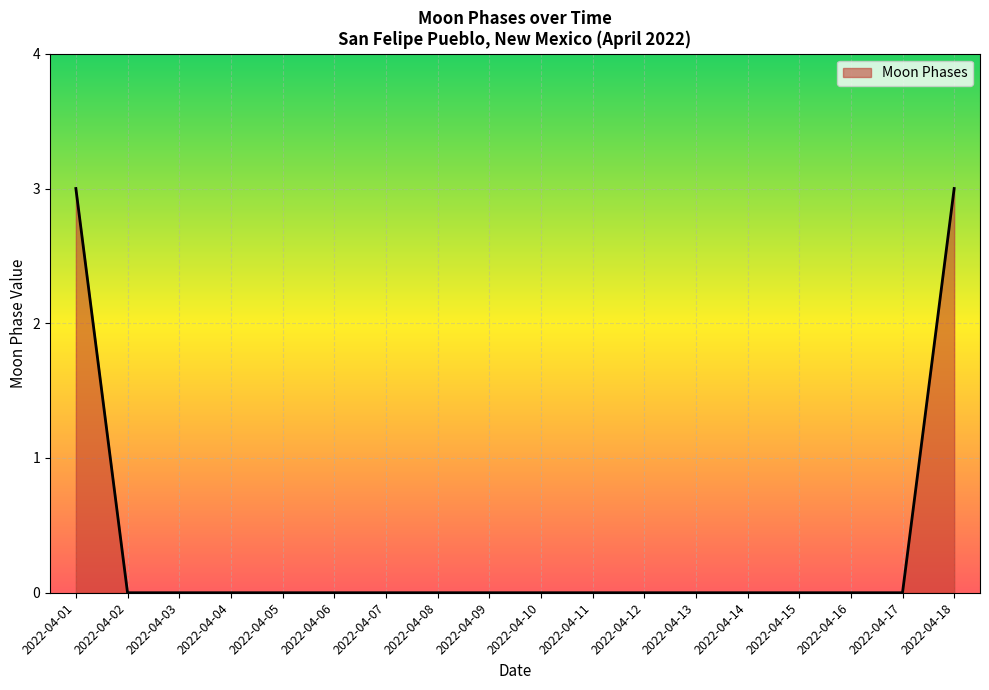

Is it true that the value at 2022-04-10 is -1?

False